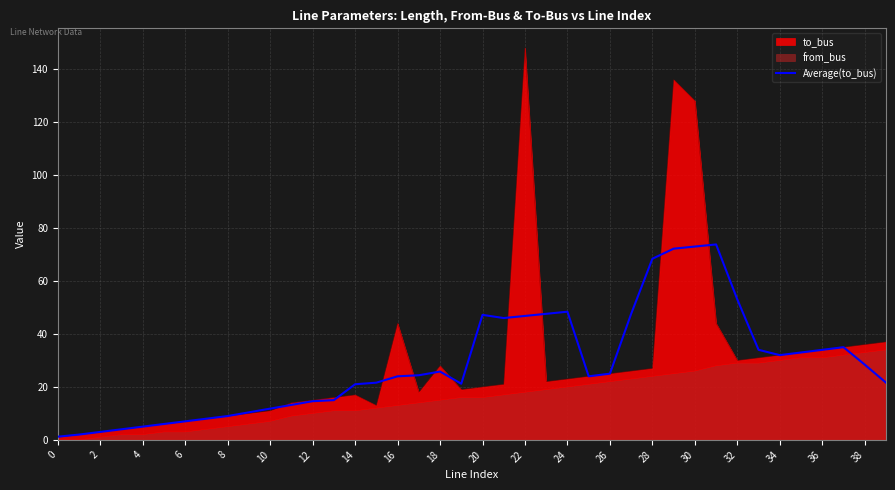

True or false: to_bus has a value of 4.3 at 14.

False